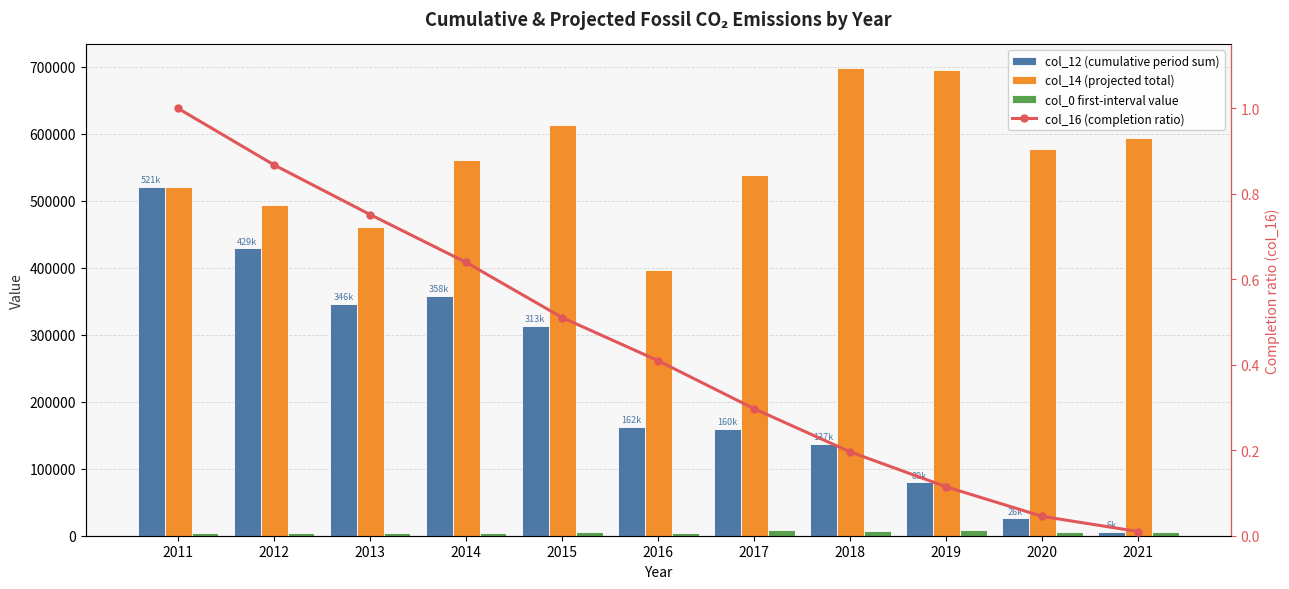

Which category has the lowest value across all series?

2021